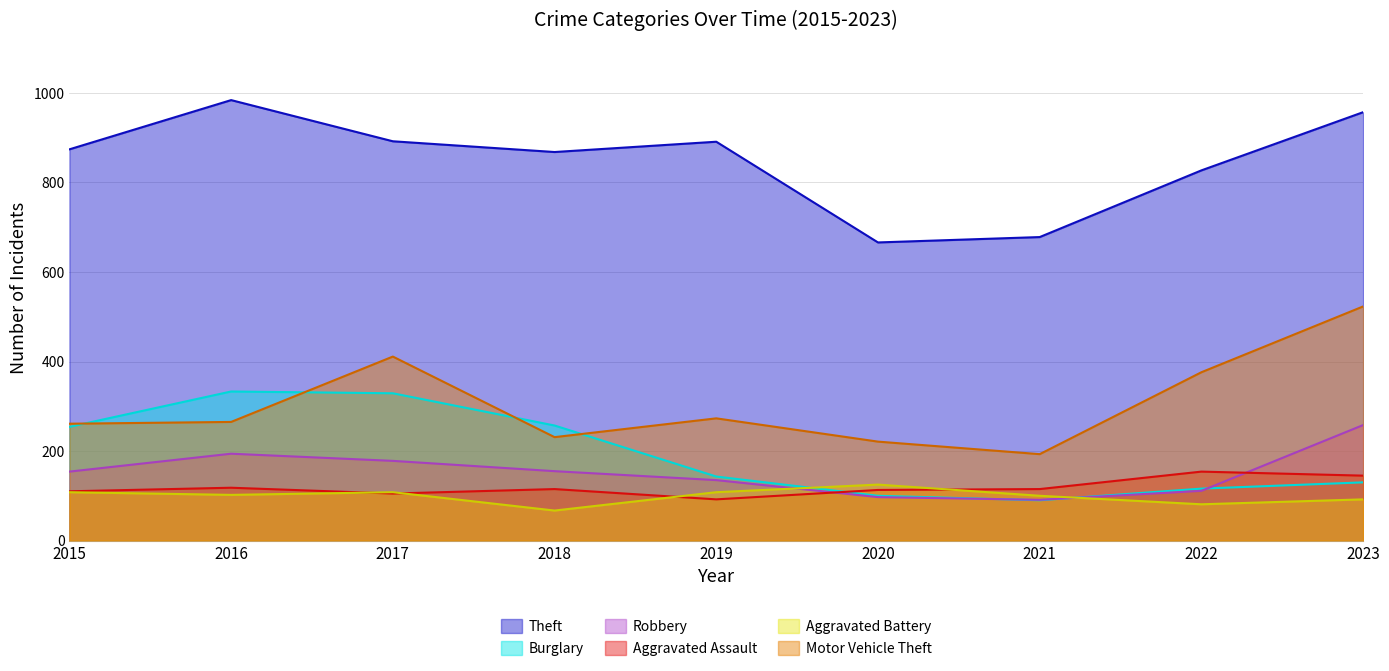

How many interior local peaks does the Robbery series have?

1